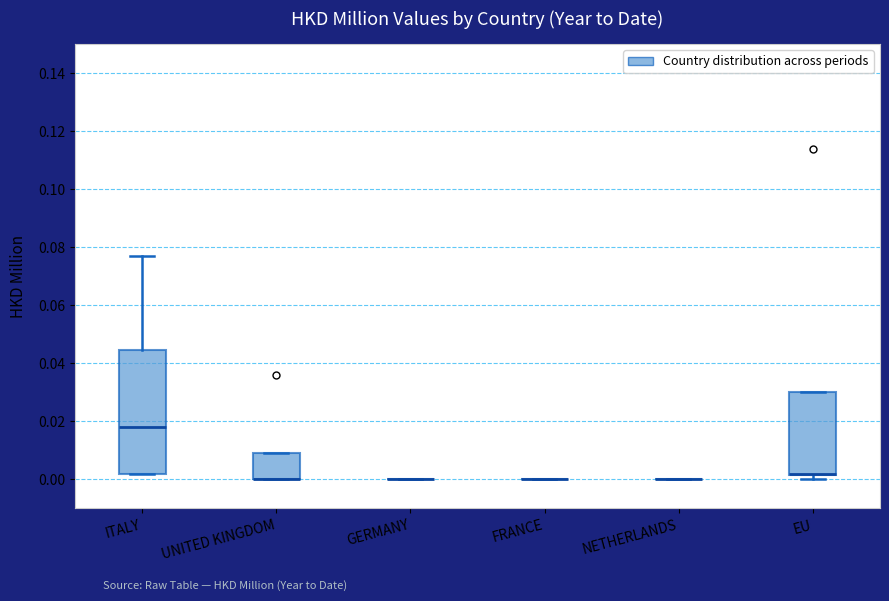

Which box is the tallest, from its lower edge to its upper edge?

ITALY